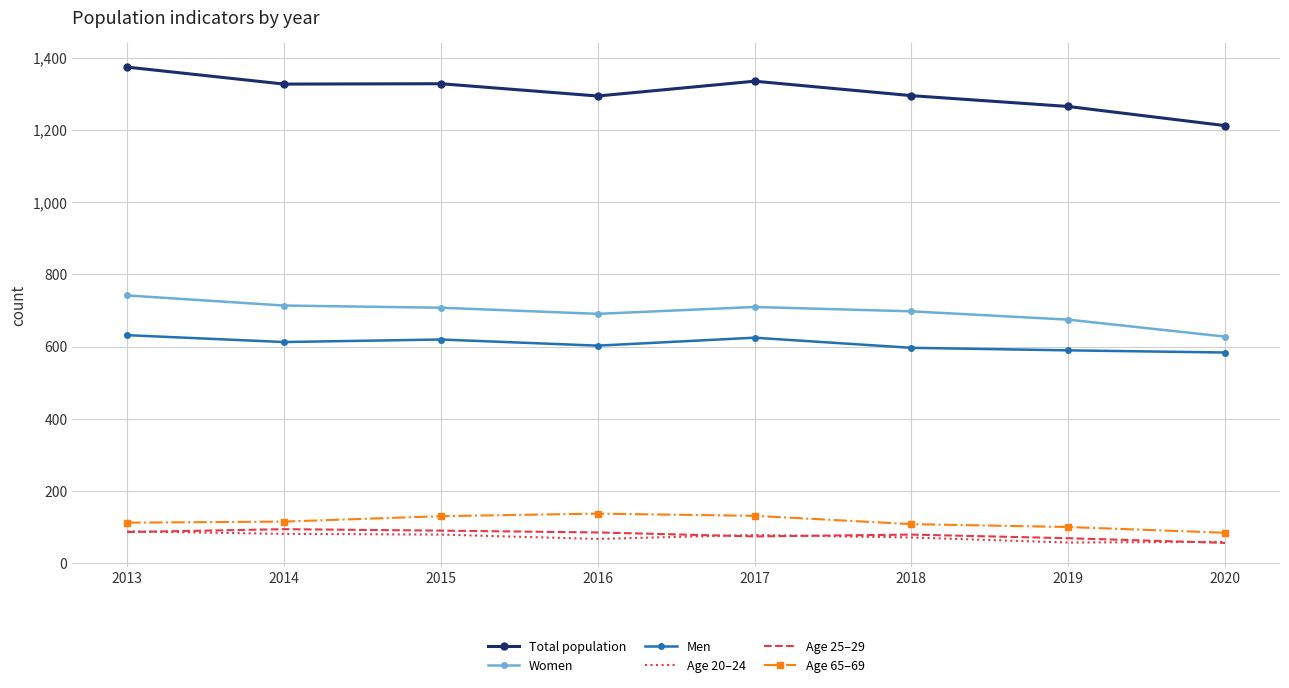

True or false: Age 20–24 and Age 65–69 cross at least once.

False